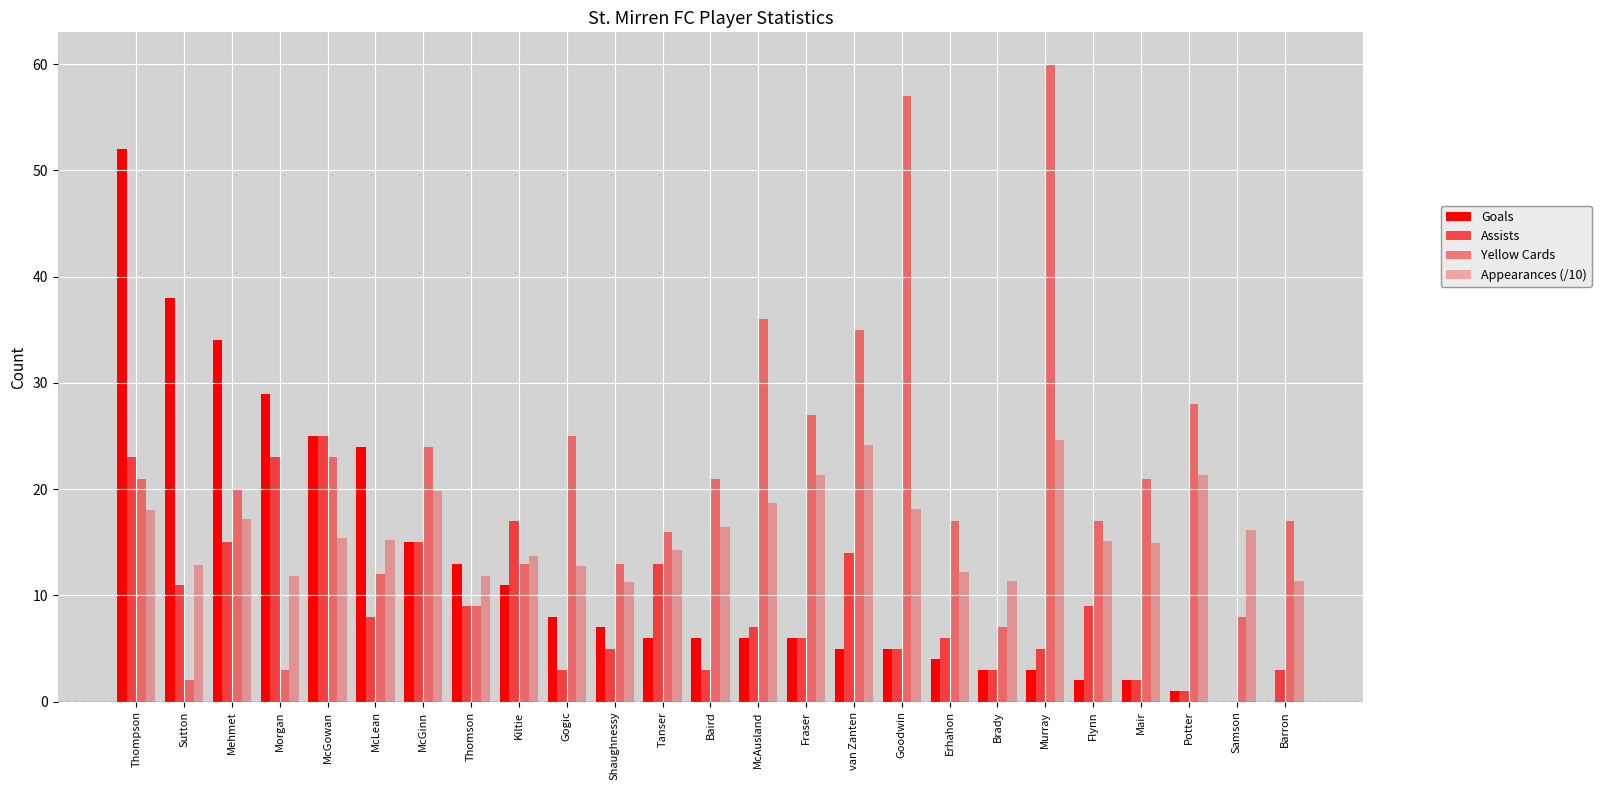

Count the number of data series in this chart.

4